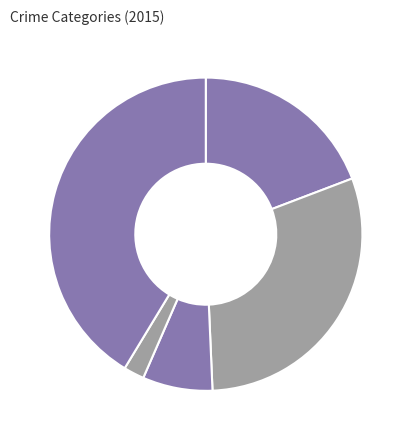

Count the number of slices in the pie.

5